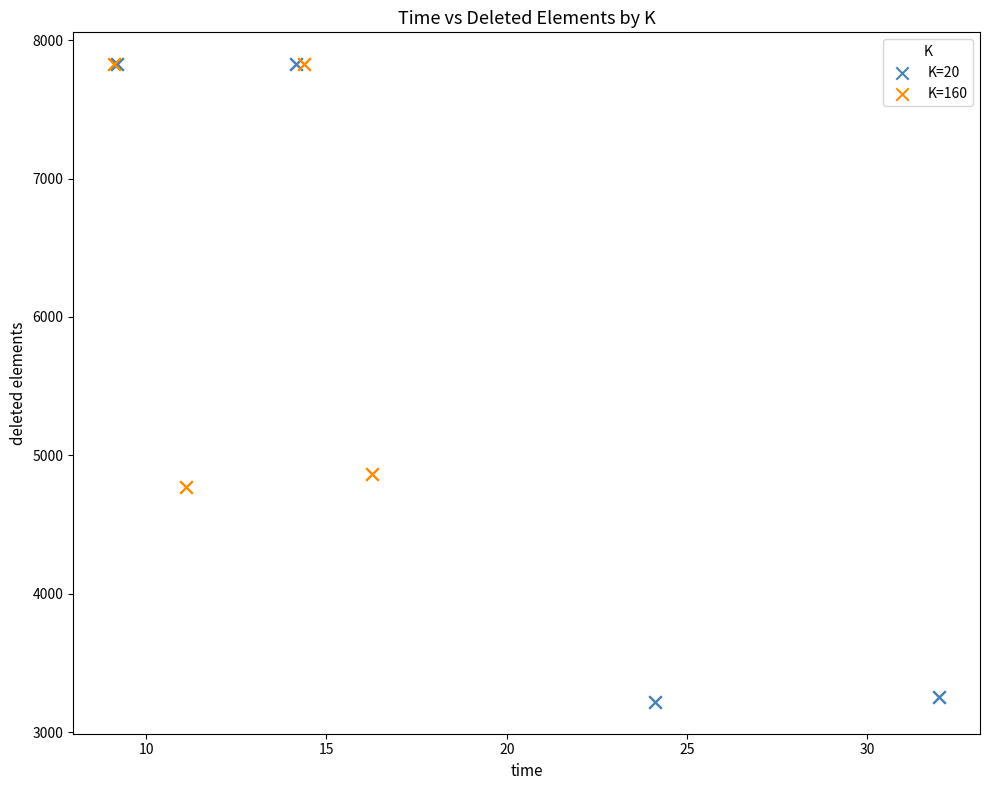

Which series contains the lowest Y value?

K=20